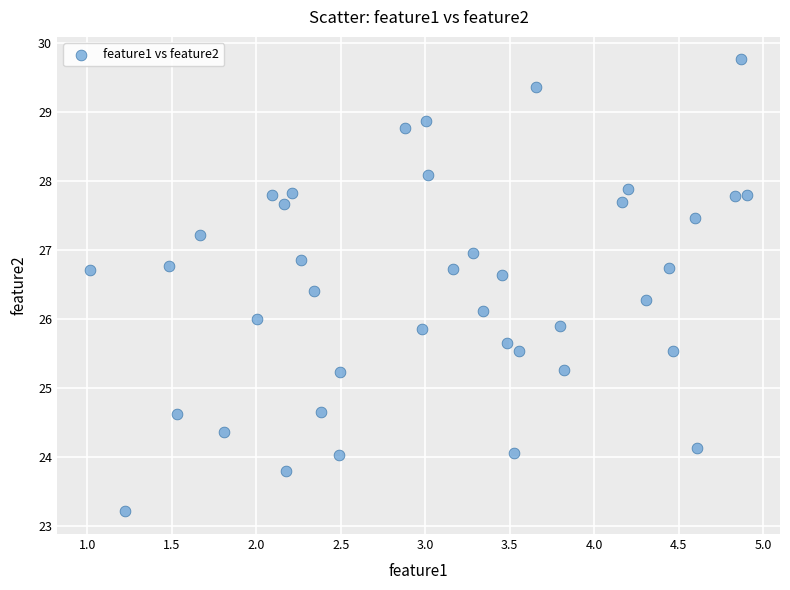

What is the range of Y values (max minus min)?

6.5